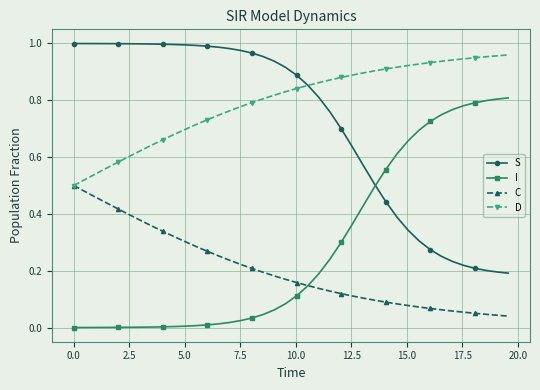

True or false: I and D cross at least once.

False